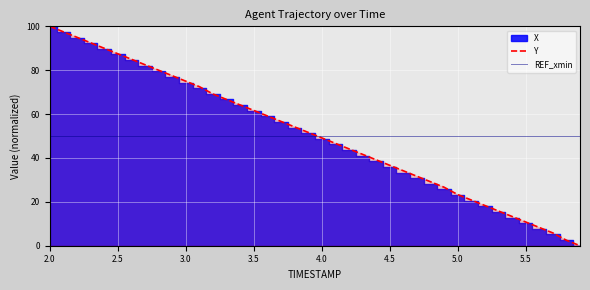

What is the value of the Y point at the 4th from the left?

92.5